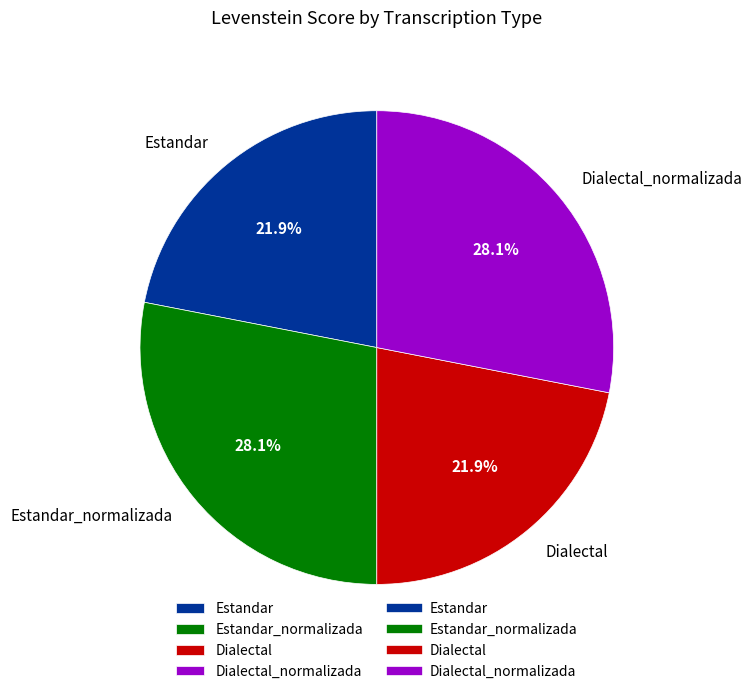

True or false: Dialectal_normalizada accounts for 28% of the total.

True